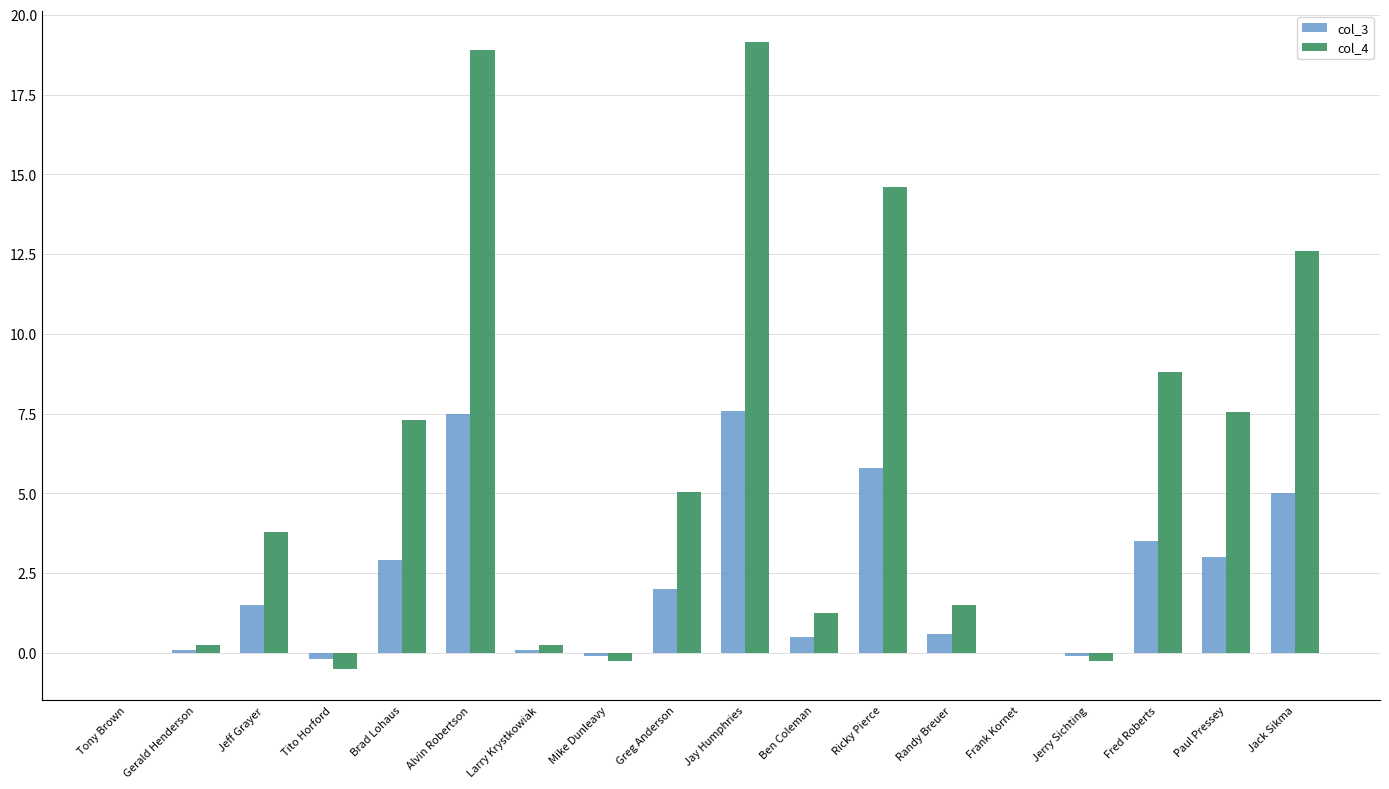

Is it true that col_4 equals 12.4 at Jay Humphries?

False